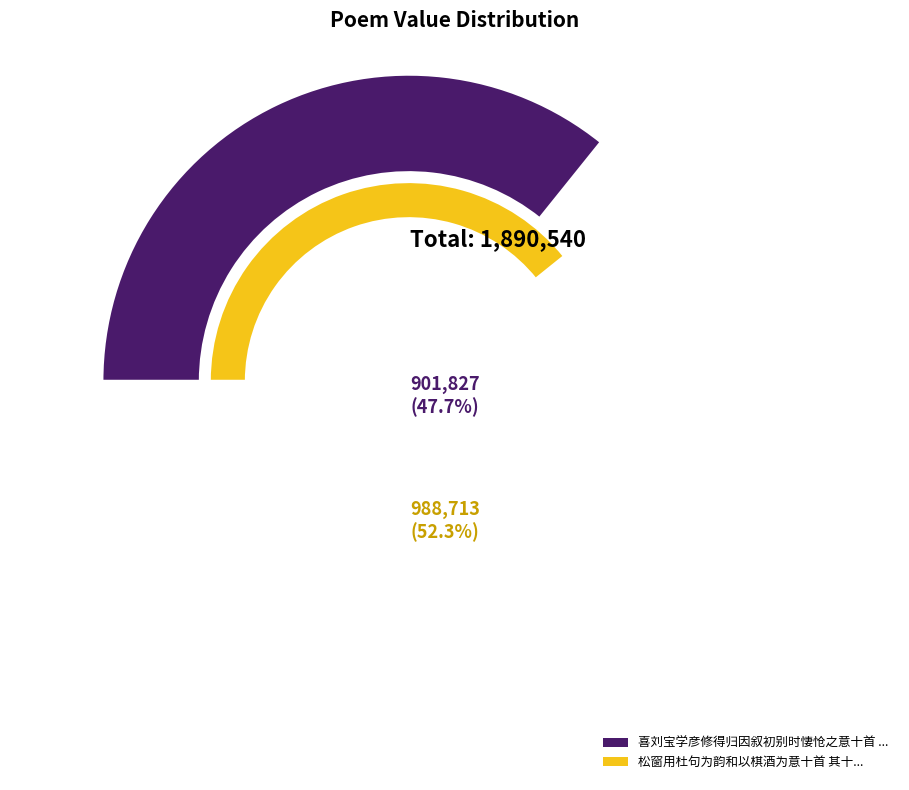

Which category accounts for the majority?

松窗用杜句为韵和以棋酒为意十首 其十